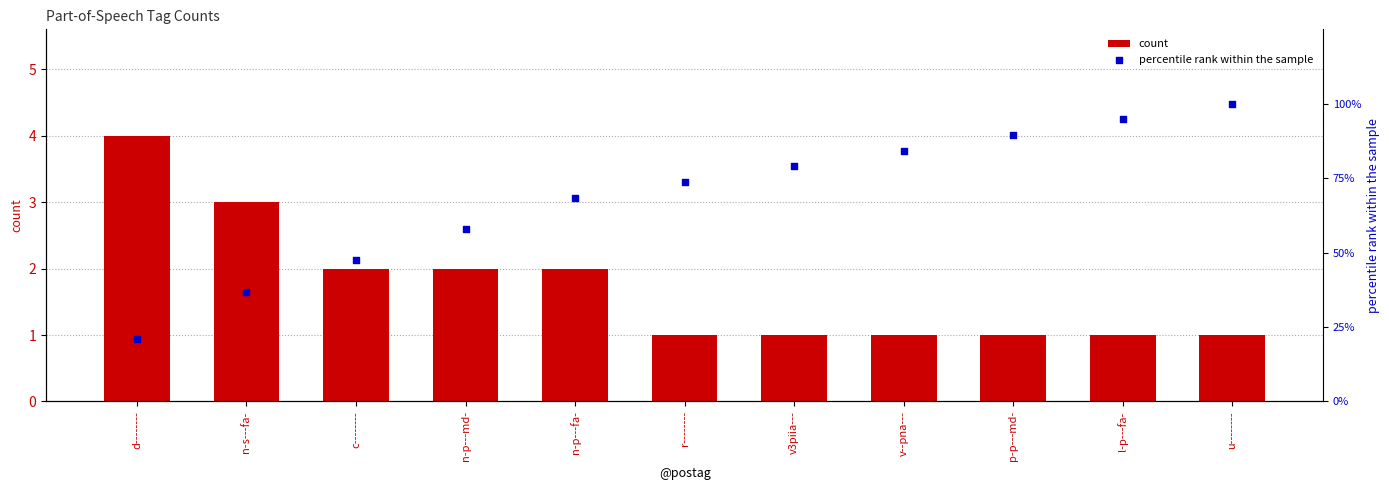

Which series has the widest spread of Y values?

percentile rank within the sample